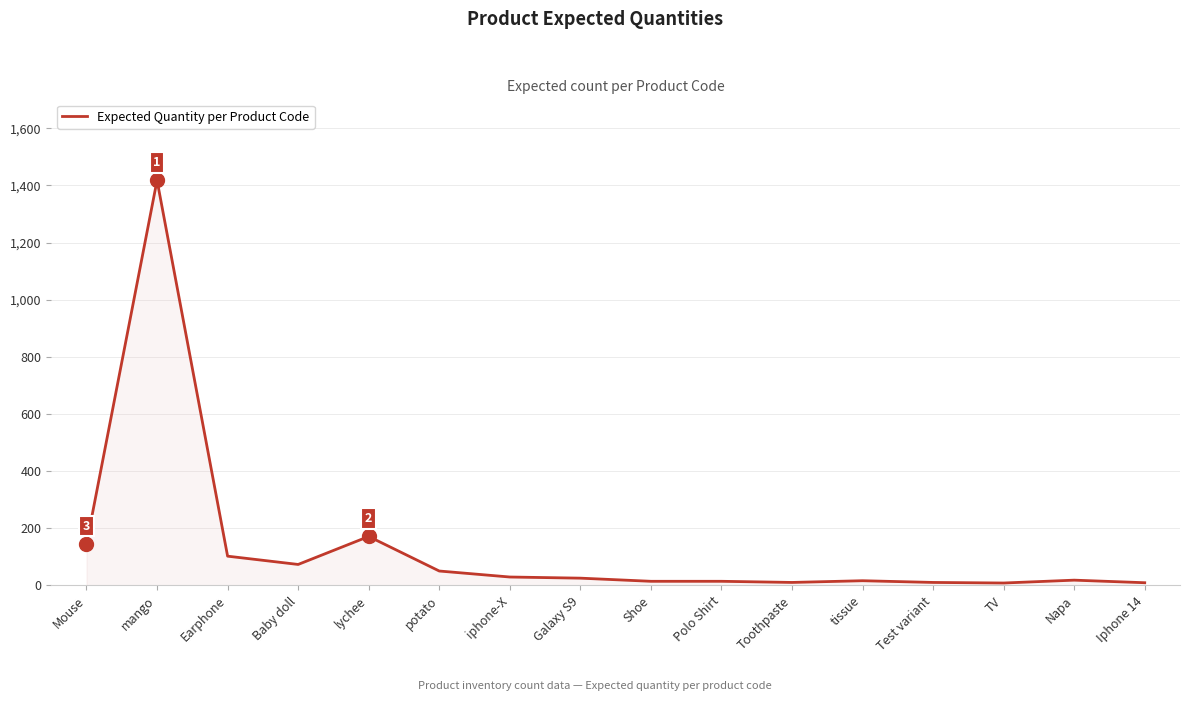

How many lines are shown in the chart?

1